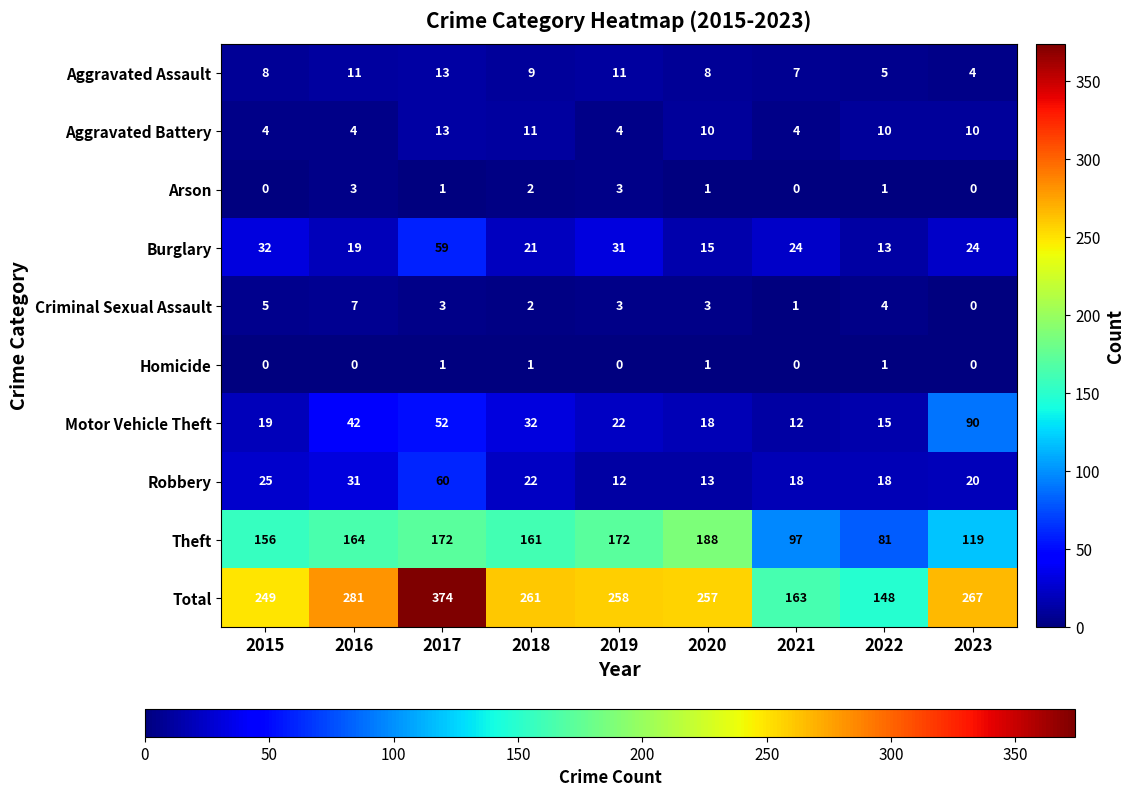

The Criminal Sexual Assault series shows 4 at 2017. True or false?

False